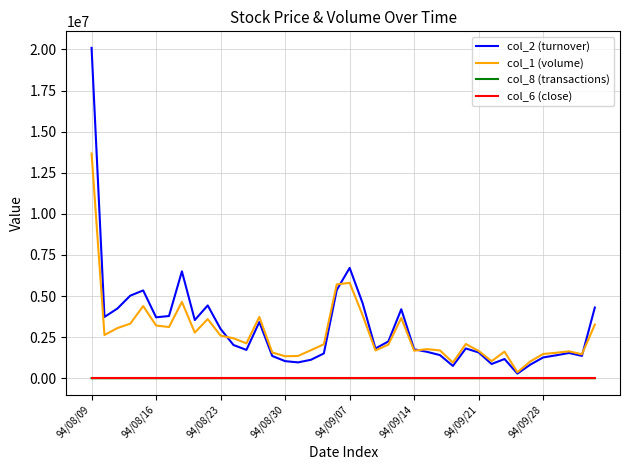

After their last crossing, which series has the higher values: col_1 (volume) or col_2 (turnover)?

col_2 (turnover)